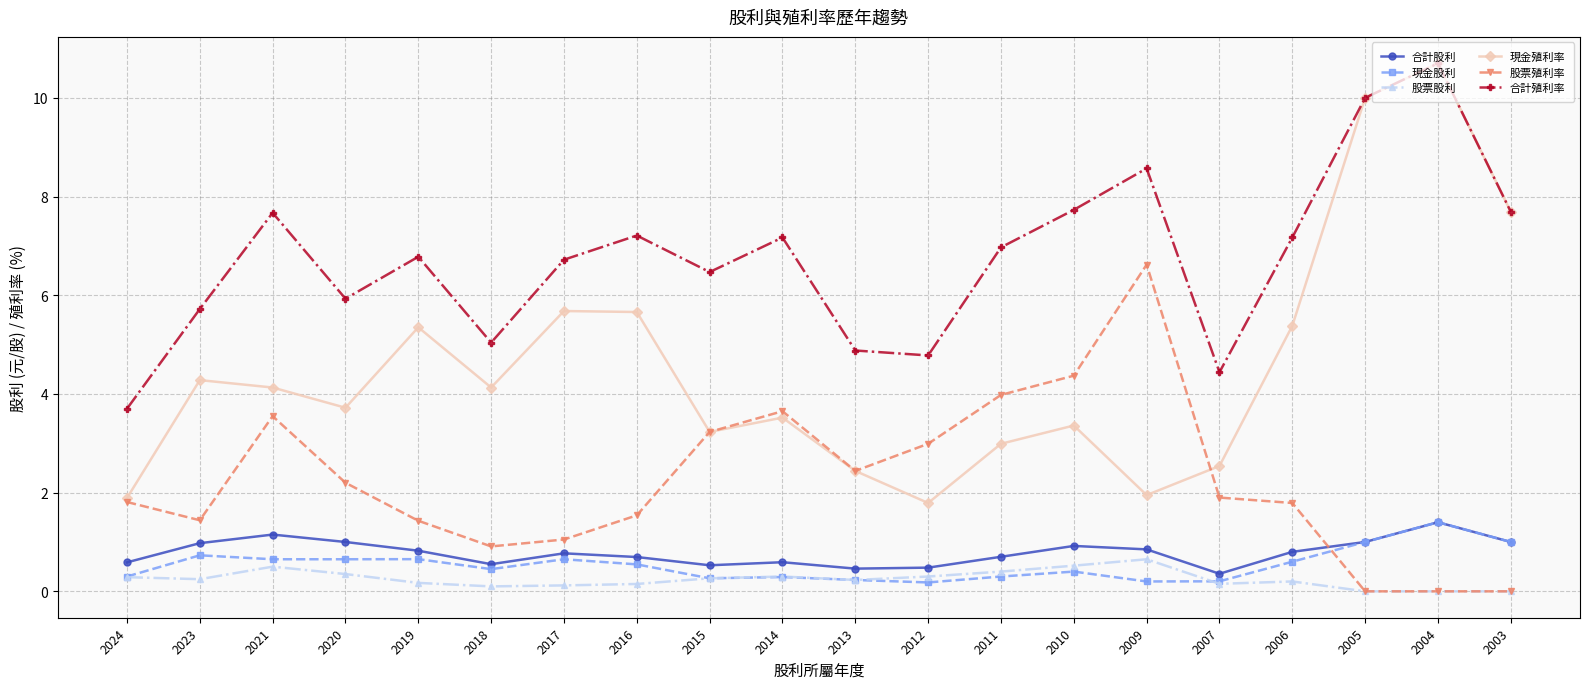

Which series changed the most between 2021 and 2007?

合計殖利率